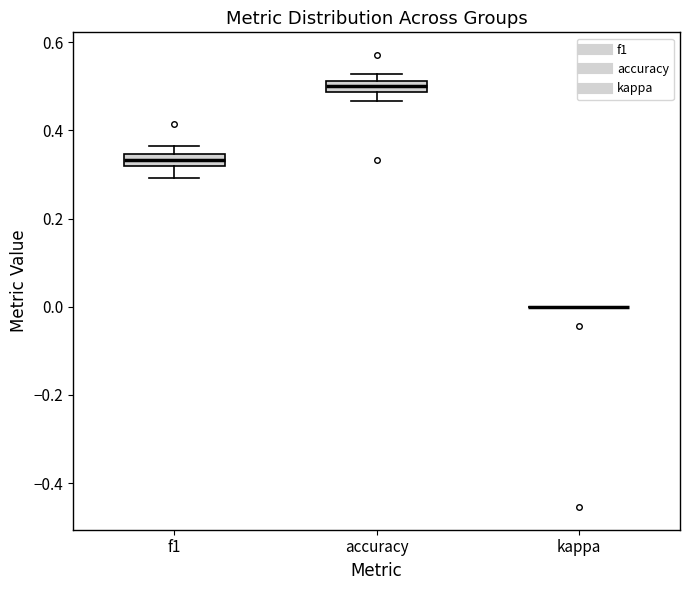

Where does the lower whisker of the box for f1 end on the y-axis? The values are not printed on the chart, so give them approximately, as read against the axis.

0.30